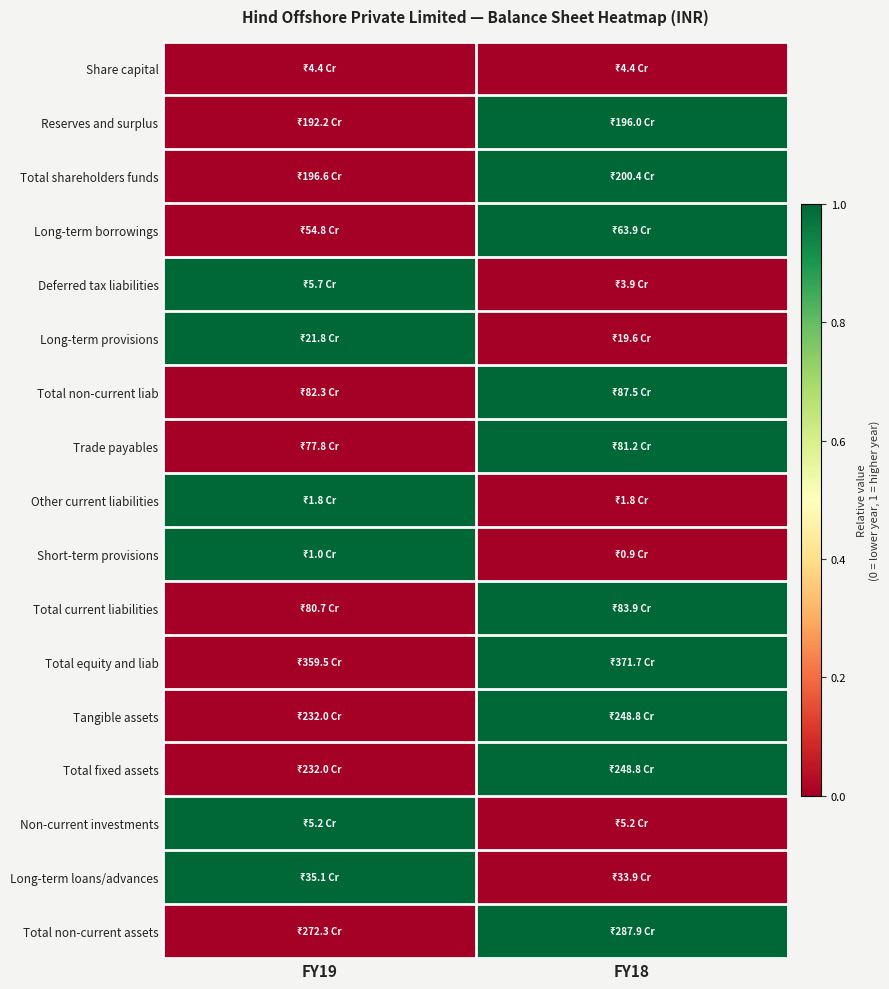

Which label corresponds to the smallest value in the chart?

FY19